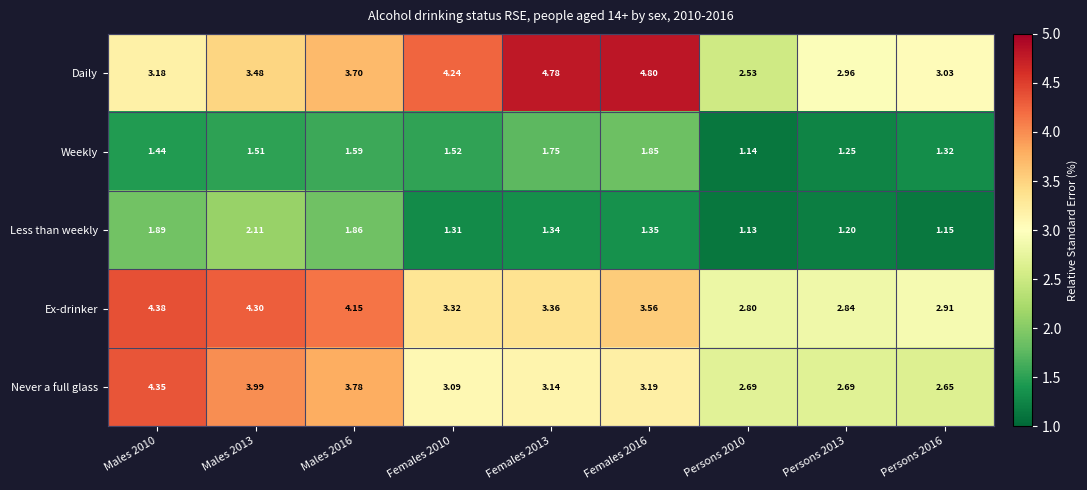

Between Persons 2010 and Persons 2013, which series saw the biggest shift?

Daily